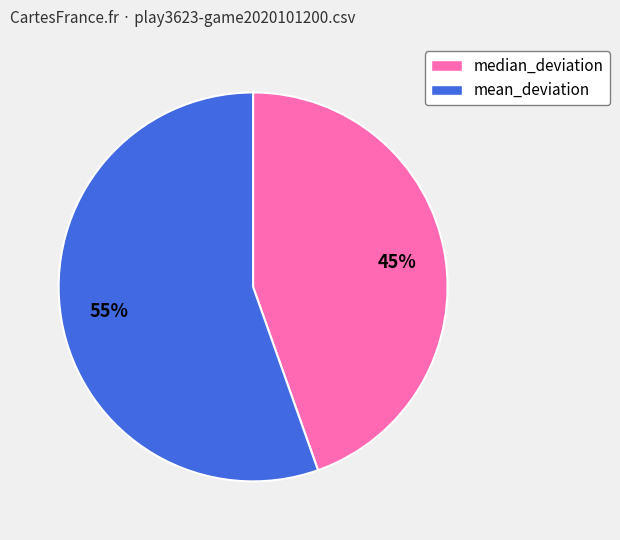

Is there a majority slice in this chart?

Yes